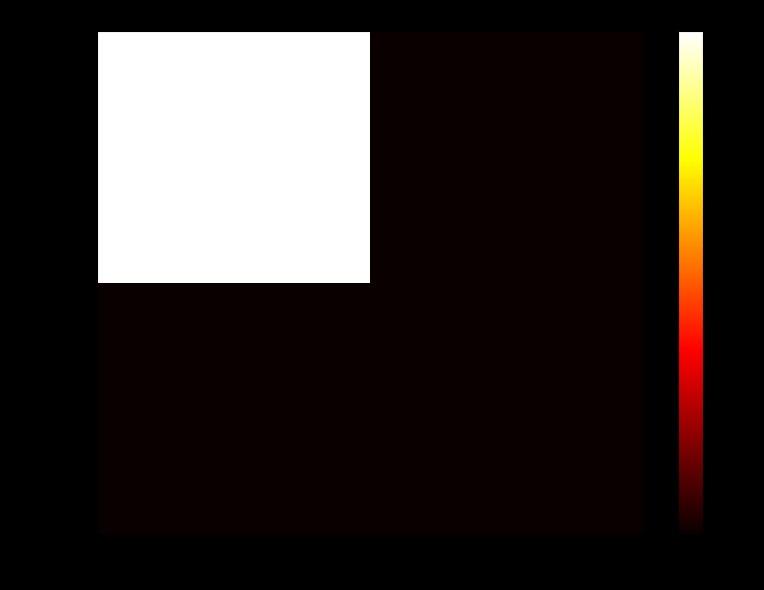

Which series has the widest spread of values?

1660935920